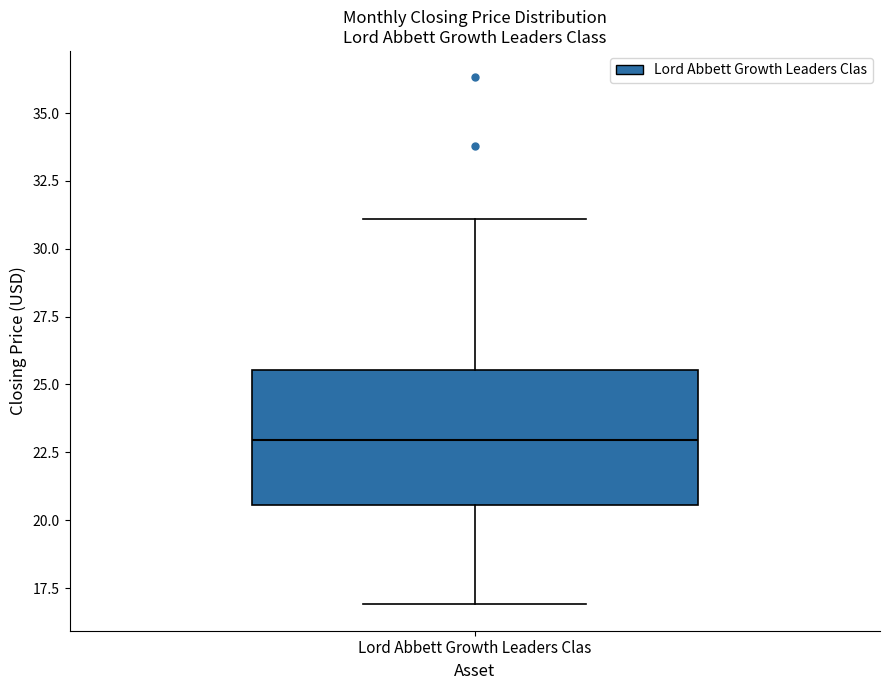

Read this box plot against the y-axis: the position of the median line, the range covered by the box, and the ends of both whiskers. The values are not printed on the chart, so give them approximately, as read against the axis.

median 23.0, box 20.5 to 25.5, whiskers 17.0 to 31.0